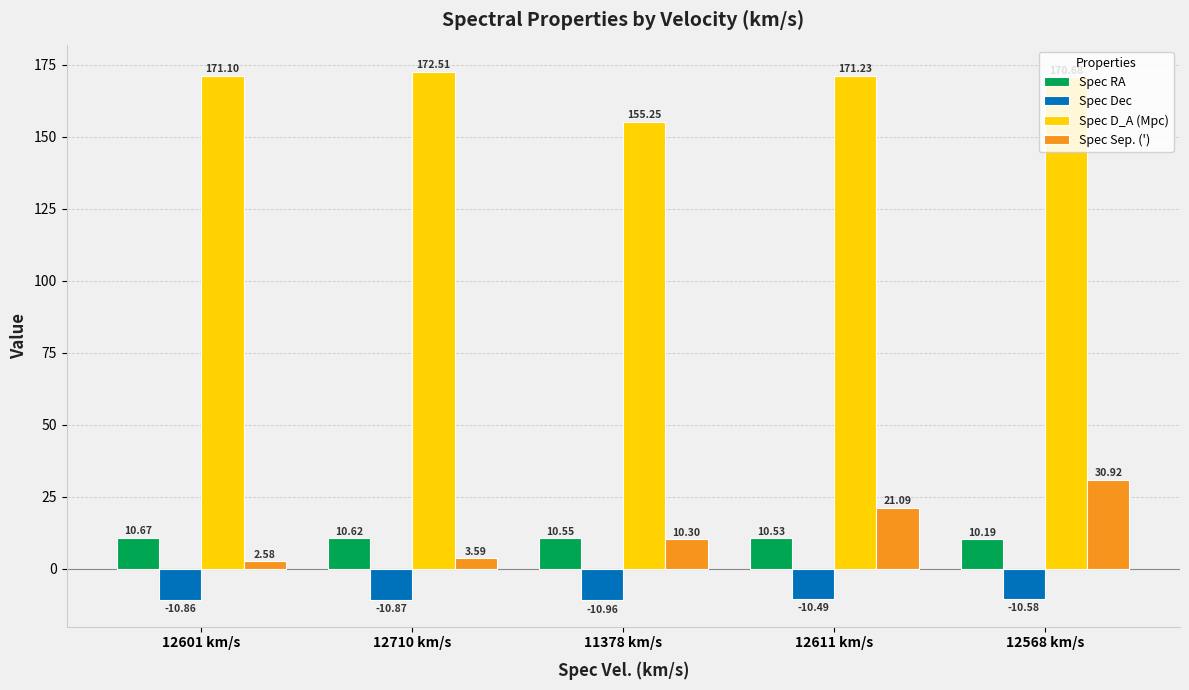

At which category is the sum across all series the highest?

12568 km/s